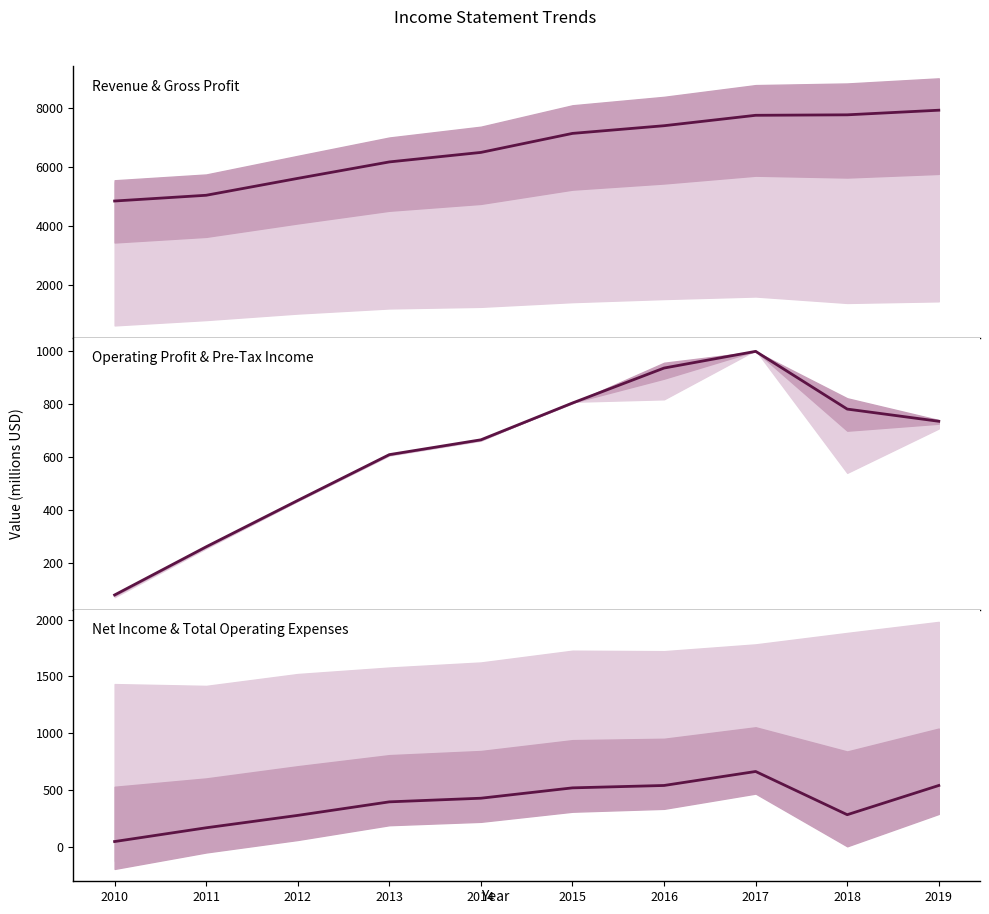

What is the value of the Revenue point at the 2nd from the left?

5049